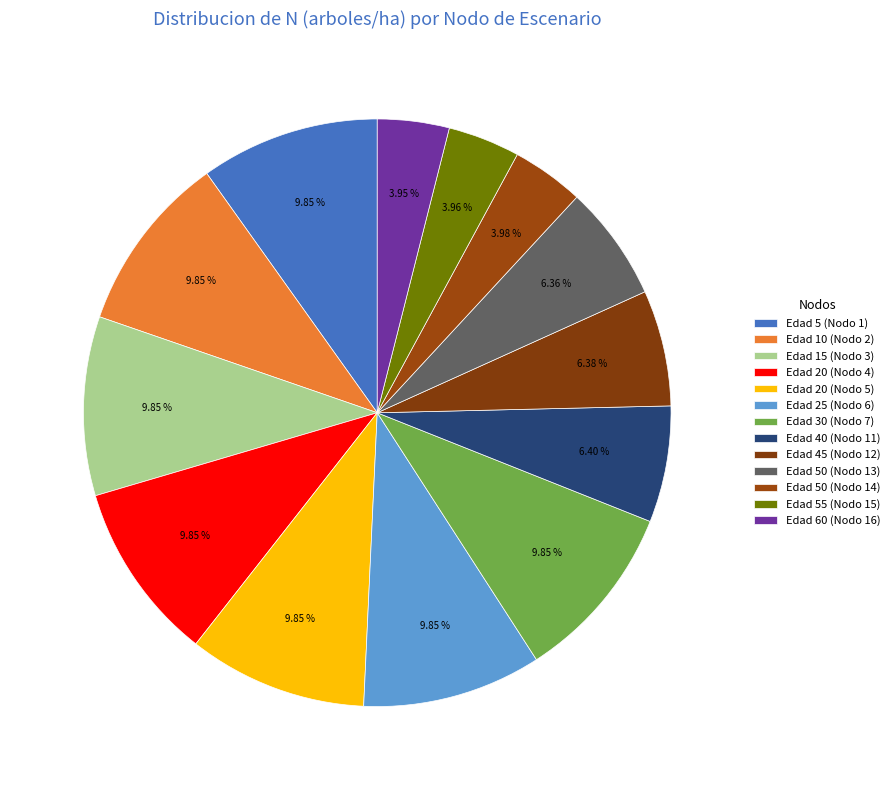

What is the change in value from Edad 20 (Nodo 5) to Edad 45 (Nodo 12)?

-404.2